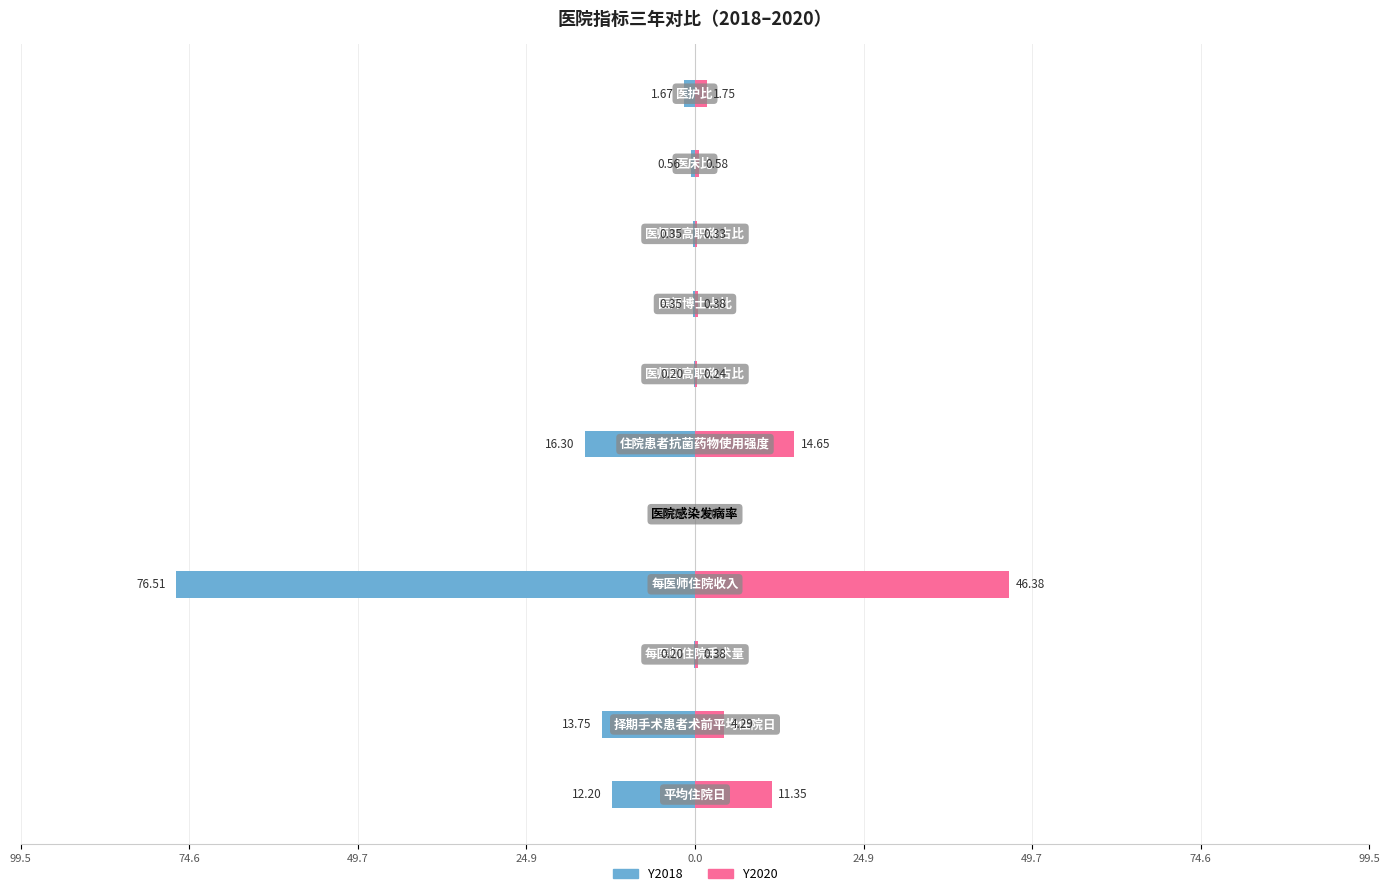

What is the average value of the Y2018 series?

-11.1